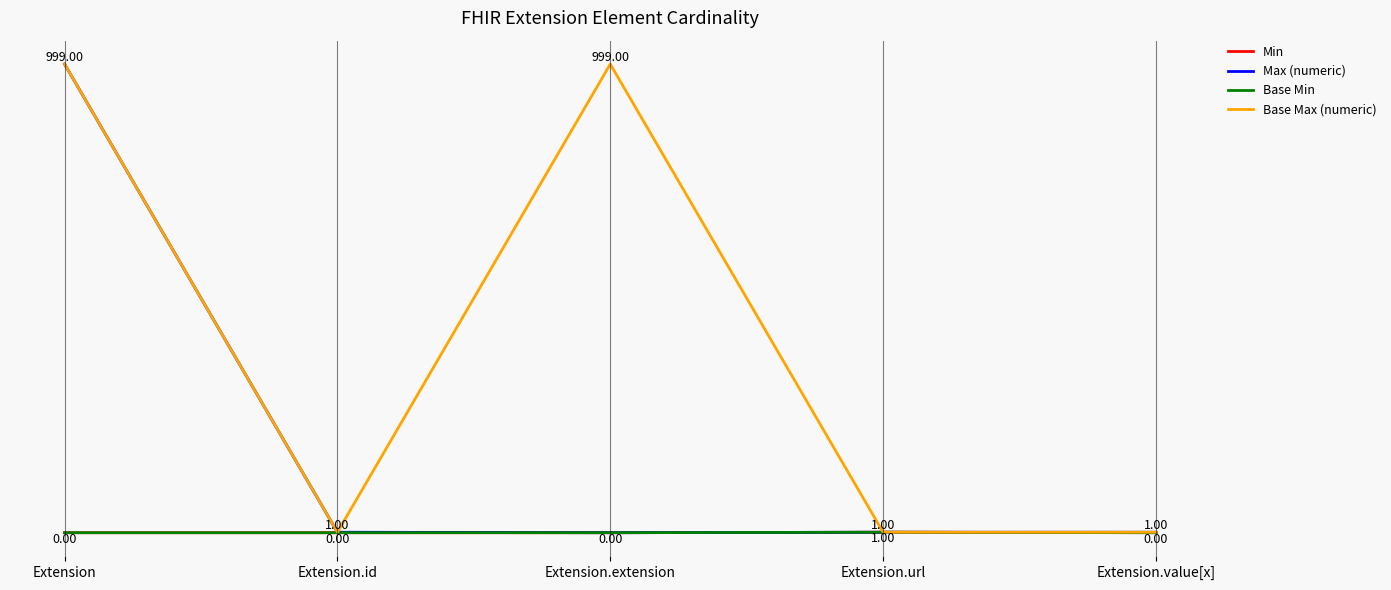

Does the chart have visible grid lines?

No